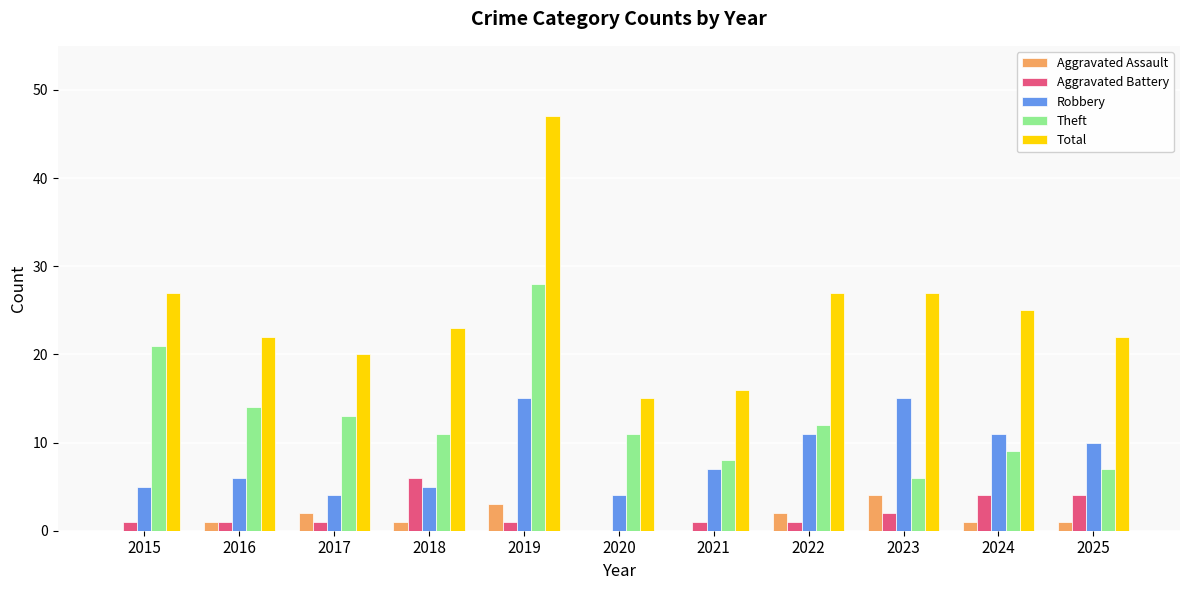

Which series has the largest total across all categories?

Total